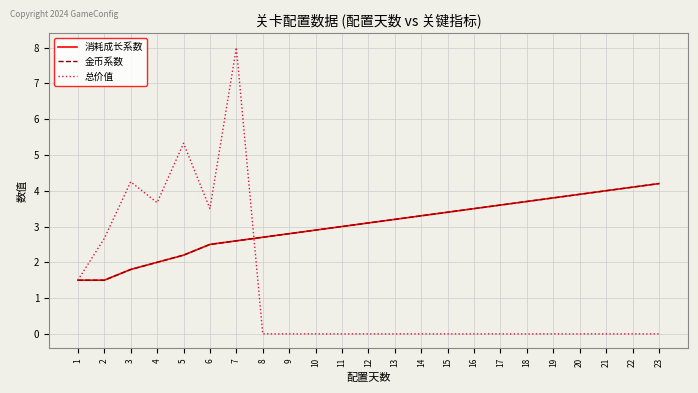

Reading left to right, extract all data points from this chart.

消耗成长系数: 1.5	1.5	1.8	2.0	2.2	2.5	2.6	2.7	2.8	2.9	3.0	3.1	3.2	3.3	3.4	3.5	3.6	3.7	3.8	3.9	4.0	4.1	4.2
金币系数: 1.5	1.5	1.8	2.0	2.2	2.5	2.6	2.7	2.8	2.9	3.0	3.1	3.2	3.3	3.4	3.5	3.6	3.7	3.8	3.9	4.0	4.1	4.2
总价值: 1.5	2.7	4.2	3.7	5.3	3.5	8.0	0.0	0.0	0.0	0.0	0.0	0.0	0.0	0.0	0.0	0.0	0.0	0.0	0.0	0.0	0.0	0.0